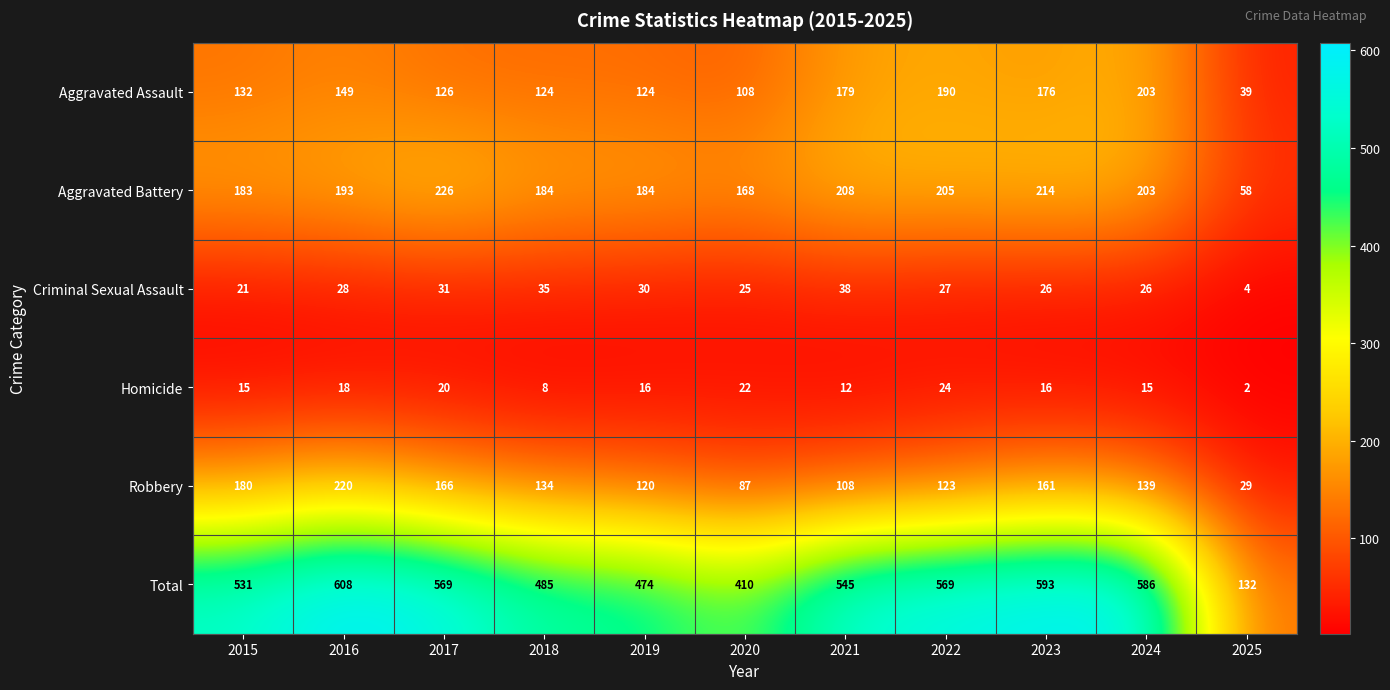

What is the difference between the maximum and minimum values in the Homicide series?

22